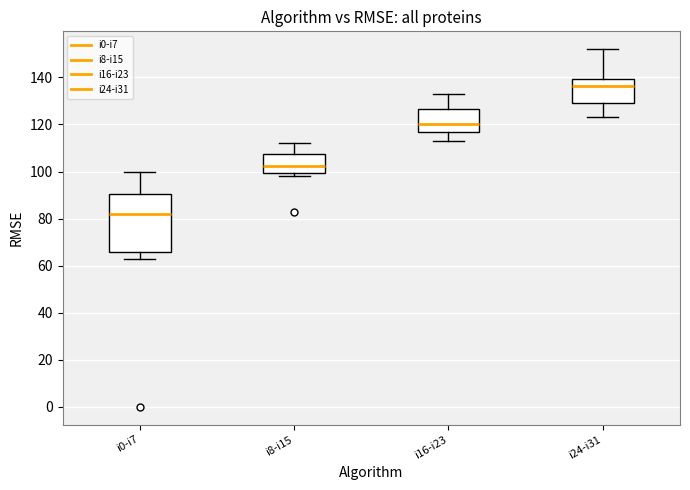

Where does the lower whisker of the box for i16-i23 end on the y-axis? The values are not printed on the chart, so give them approximately, as read against the axis.

114